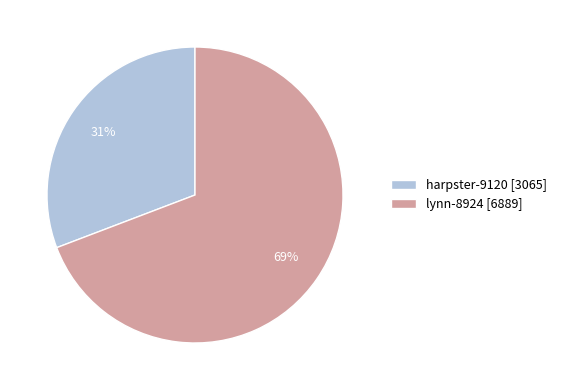

Which has a higher value, harpster-9120 or lynn-8924?

lynn-8924